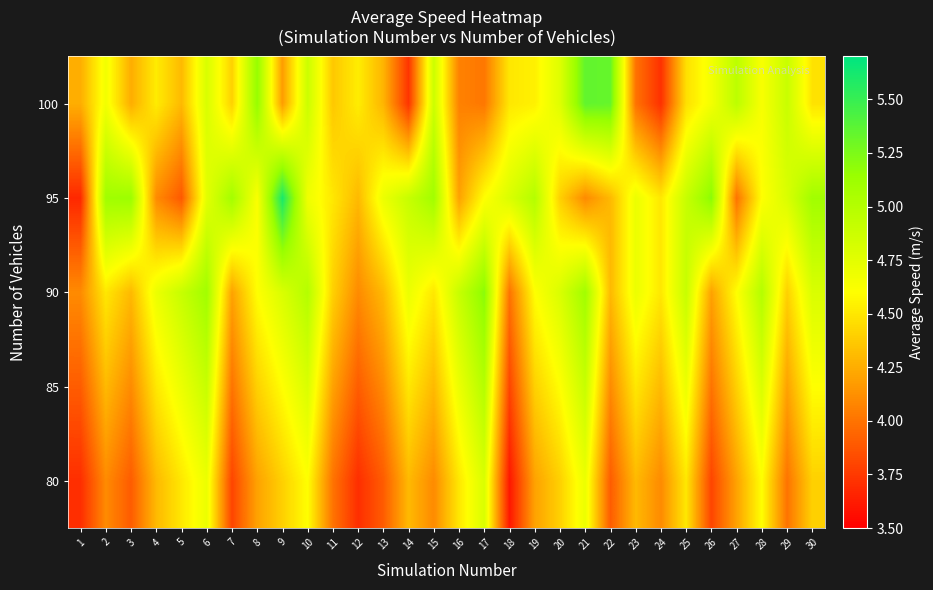

Between 2 and 6, which is larger?

6